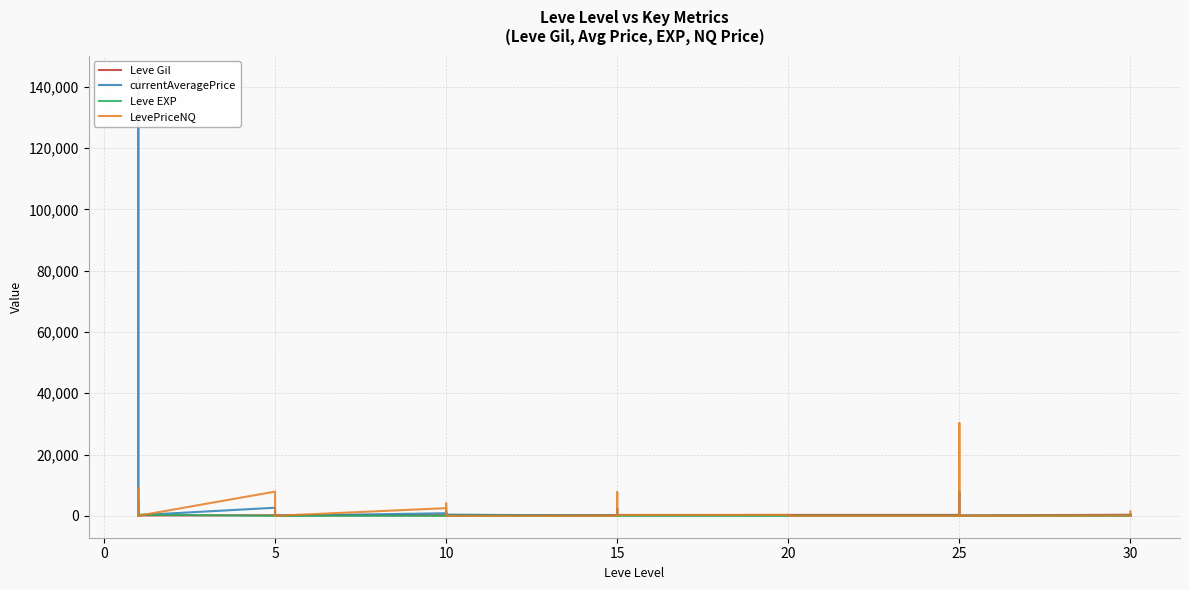

Between 5 and 10, which series saw the biggest shift?

currentAveragePrice